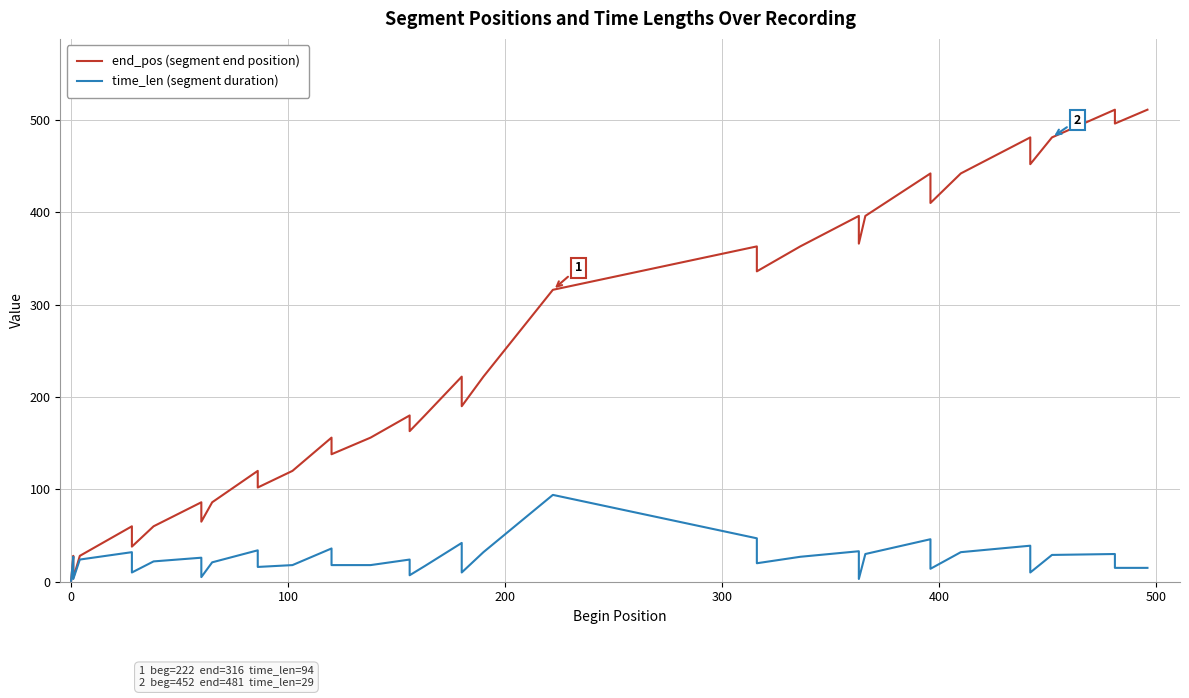

True or false: time_len (segment duration) and end_pos (segment end position) intersect in this chart.

False